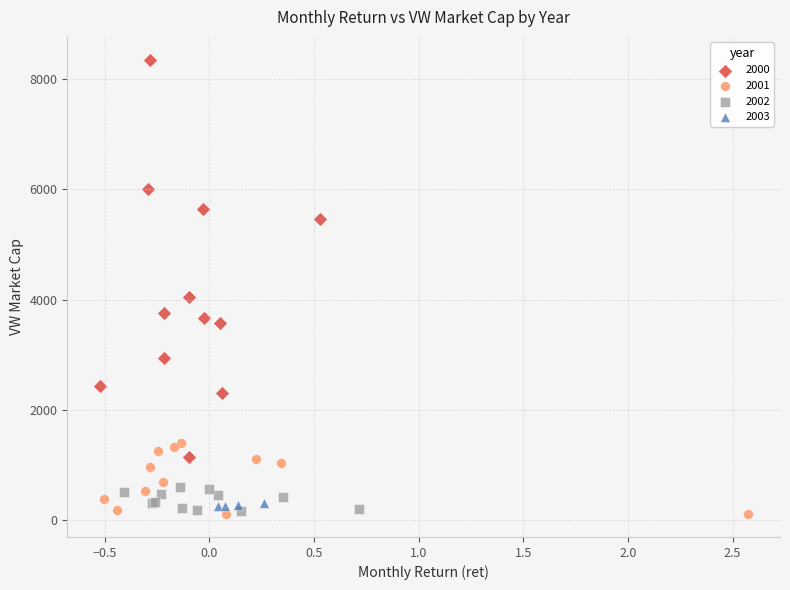

Which series has the widest spread of Y values?

2000